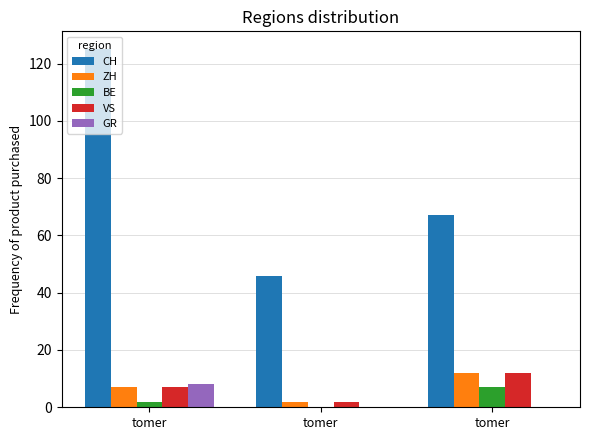

How many distinct data groups are displayed?

5